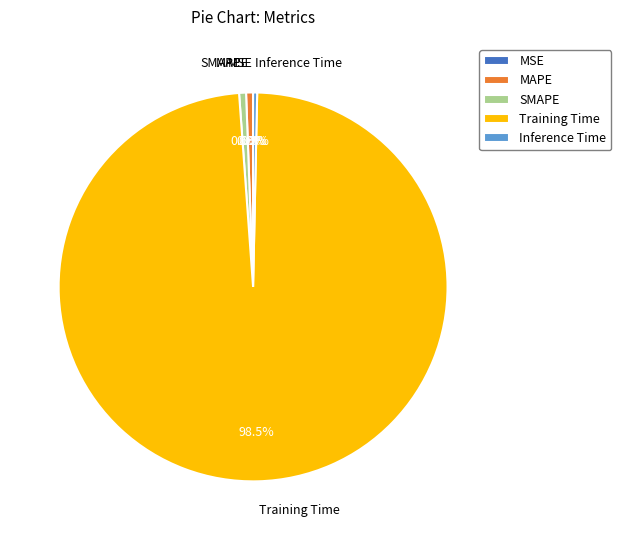

To the nearest percent, what is the combined percentage of Inference Time and MAPE?

1%